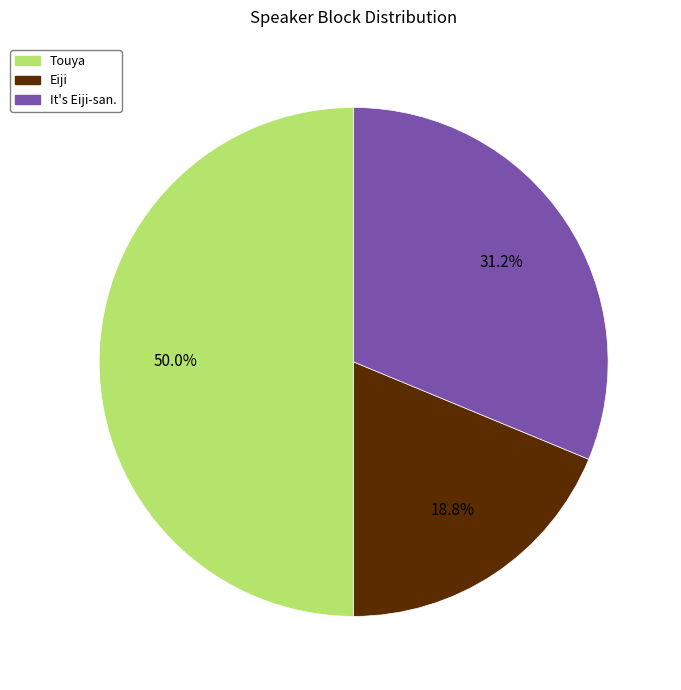

Does It's Eiji-san. account for over 50% of the chart?

No